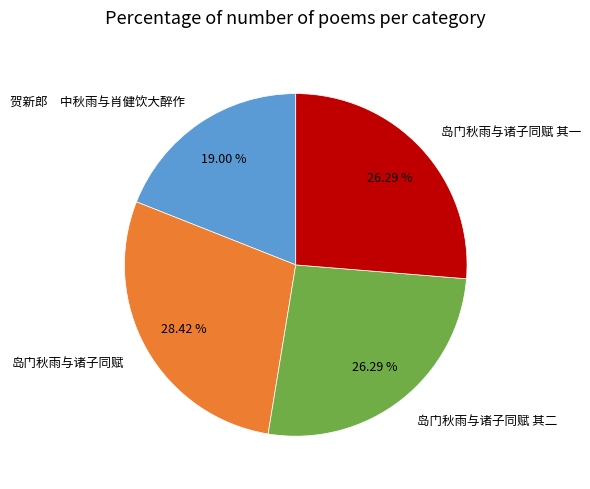

Combined, do 岛门秋雨与诸子同赋 其一 and 贺新郎 中秋雨与肖健饮大醉作 account for over 50%?

No